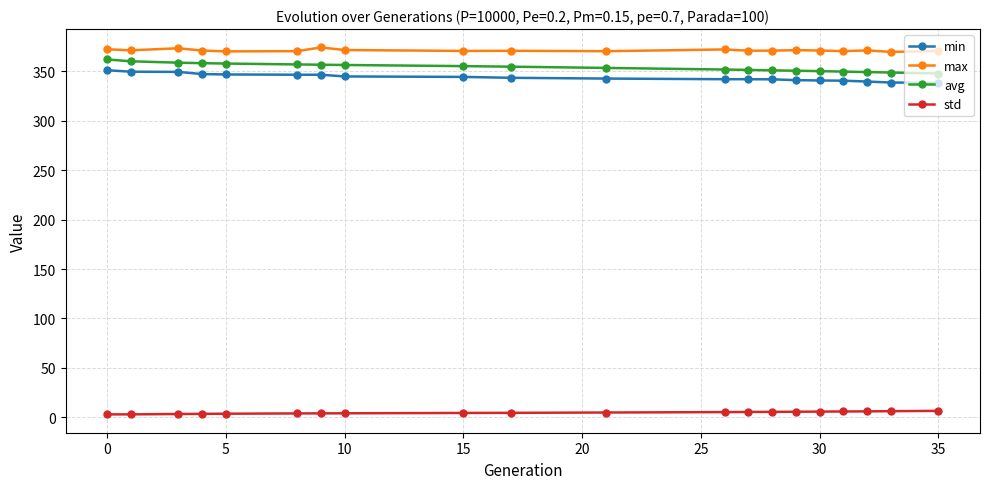

What is the value of the avg point at the 8th from the left?

356.5